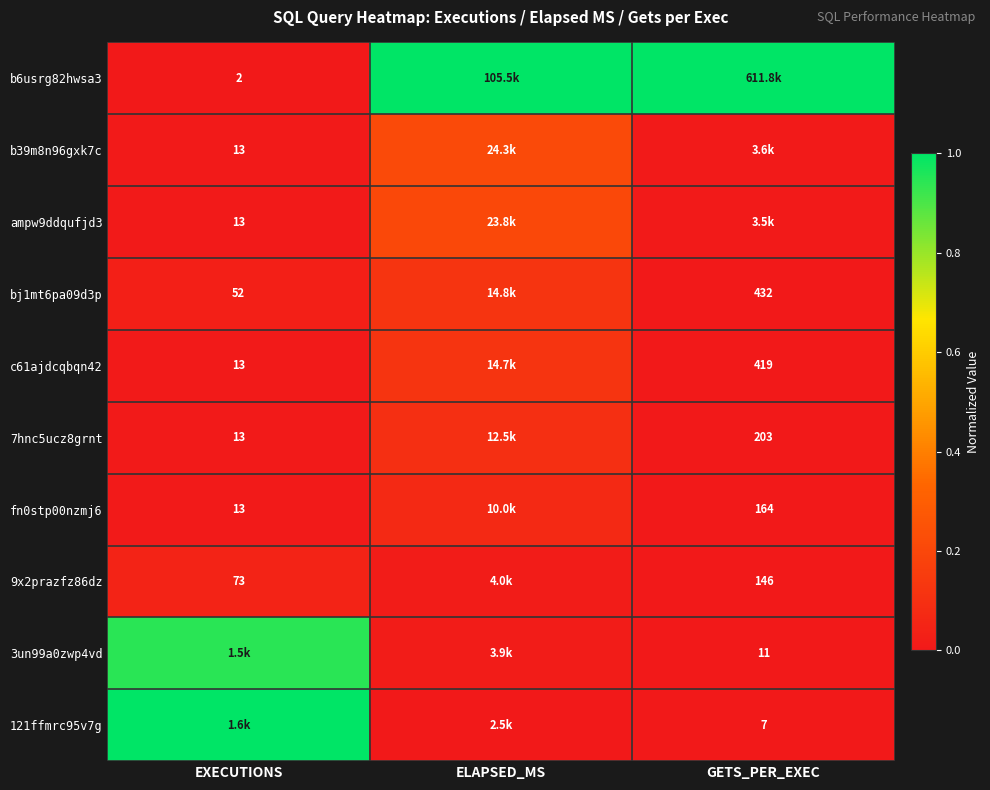

Between GETS_PER_EXEC and EXECUTIONS, which is larger?

GETS_PER_EXEC